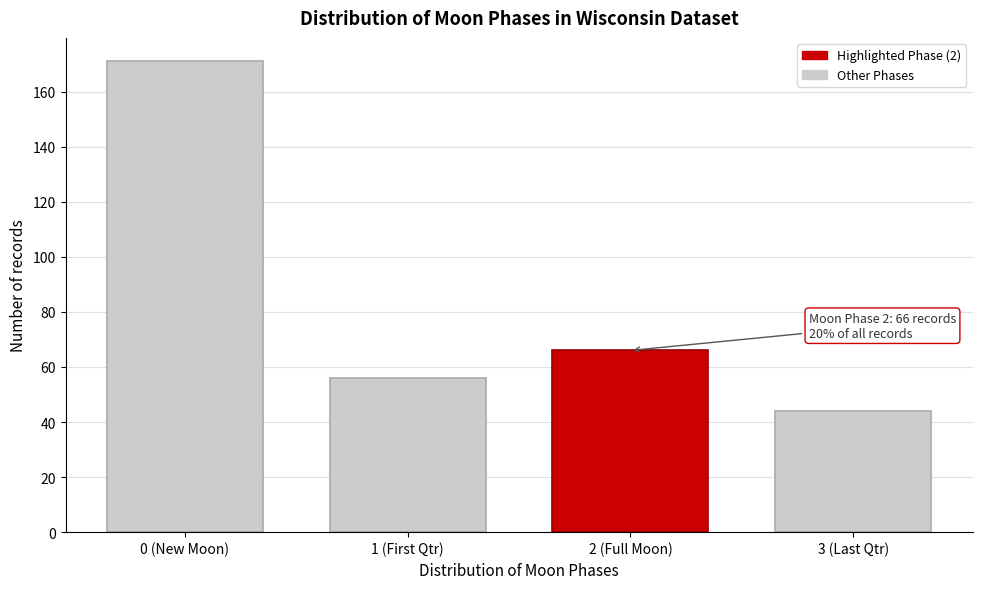

Reading left to right, what are all the values shown in this chart?

0 (New Moon)=171	1 (First Qtr)=56	2 (Full Moon)=66	3 (Last Qtr)=44